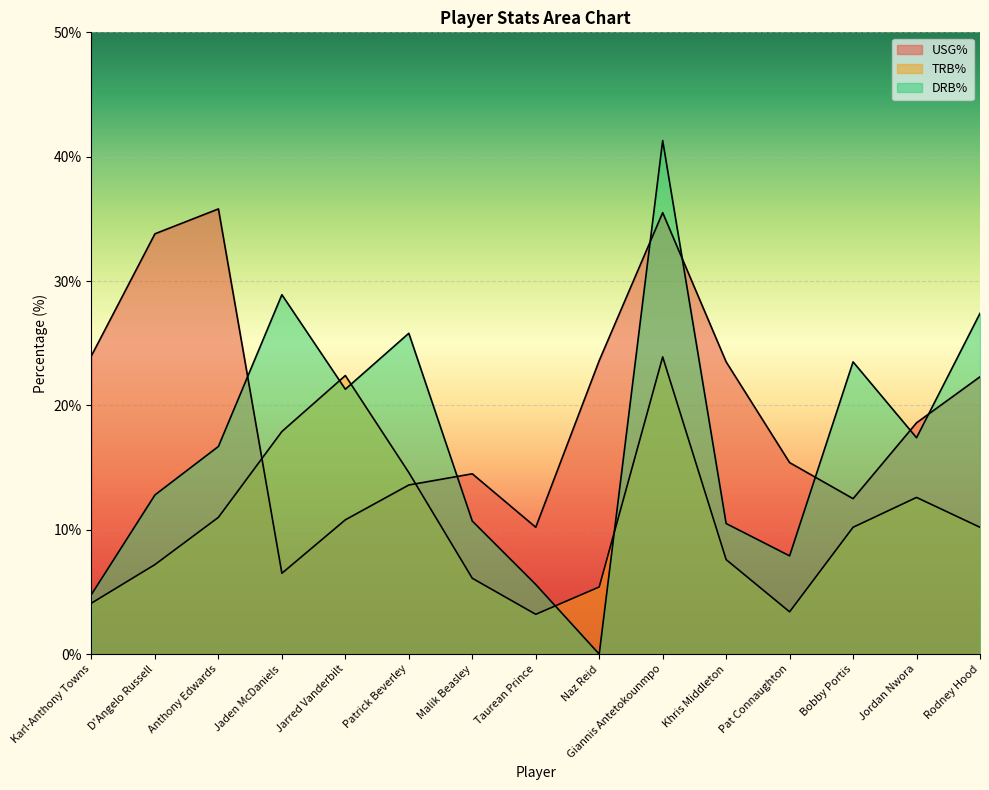

How many data points in USG% are above 18?

8